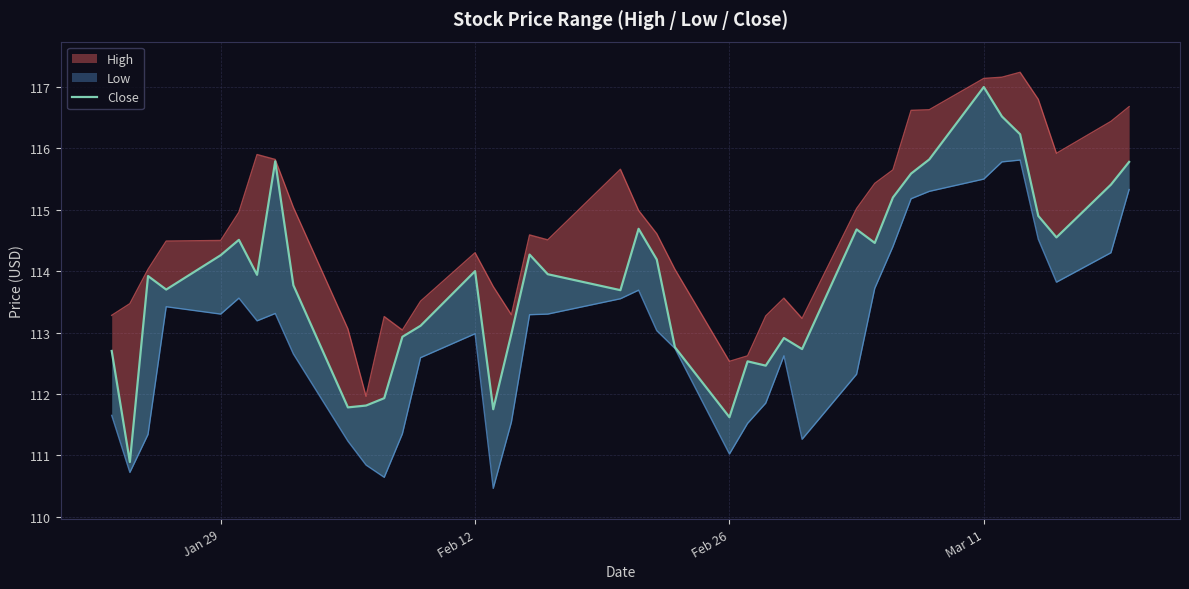

The chart shows a value of 158.8 at 6. True or false?

False